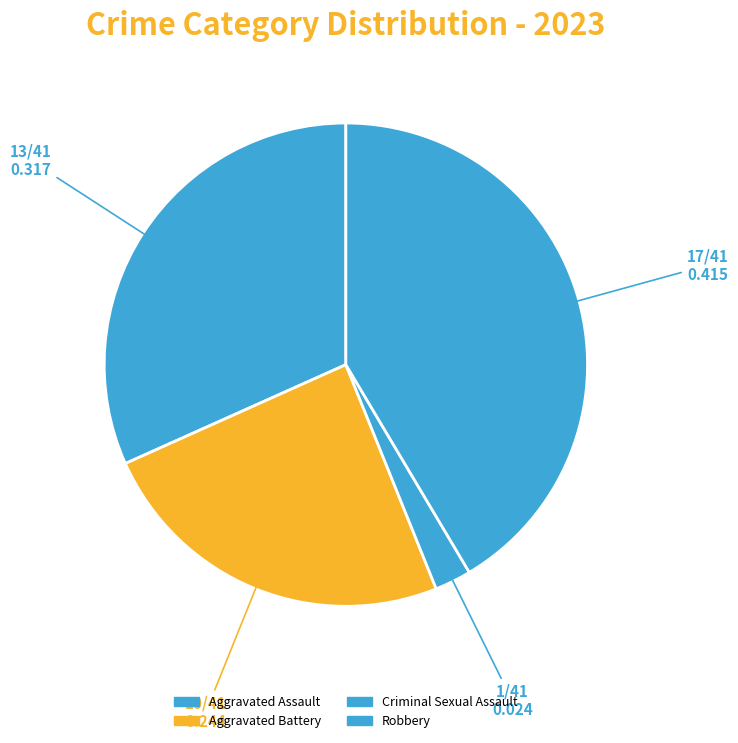

What percentage is the Aggravated Assault slice, to the nearest percent?

32%